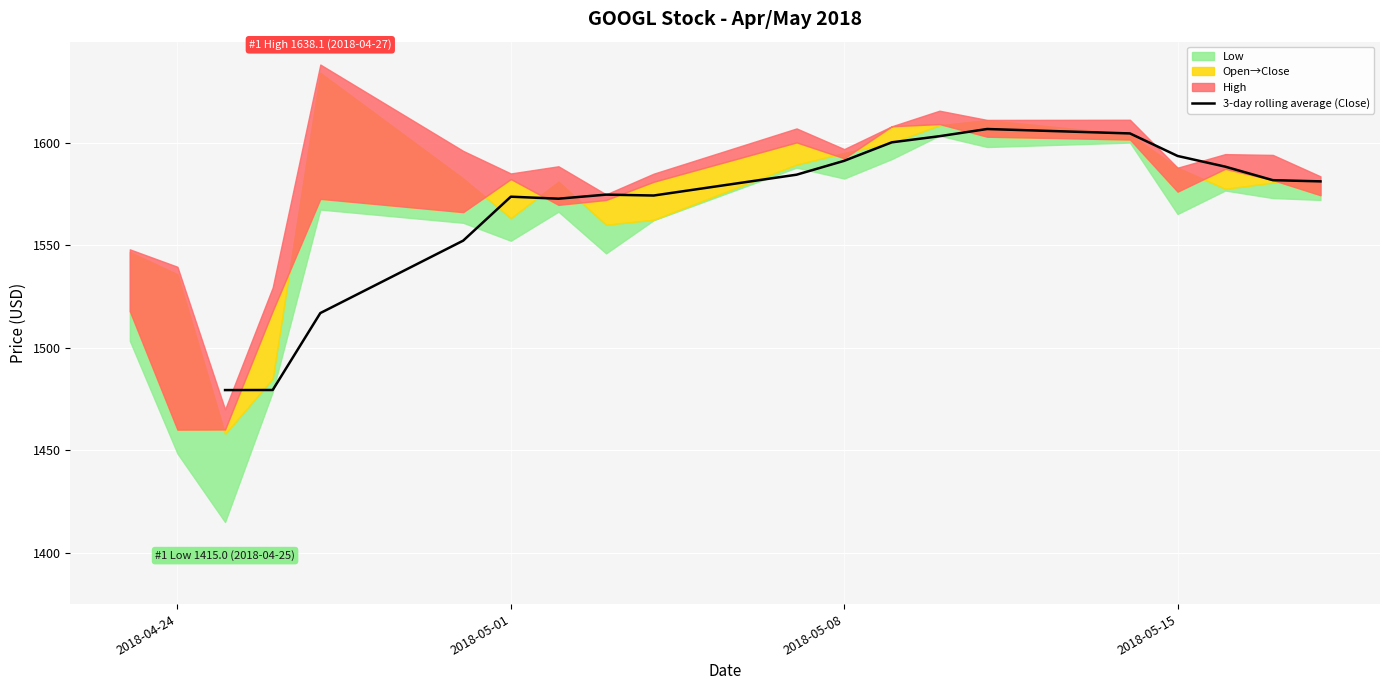

What is the sum of all values?

28258.0